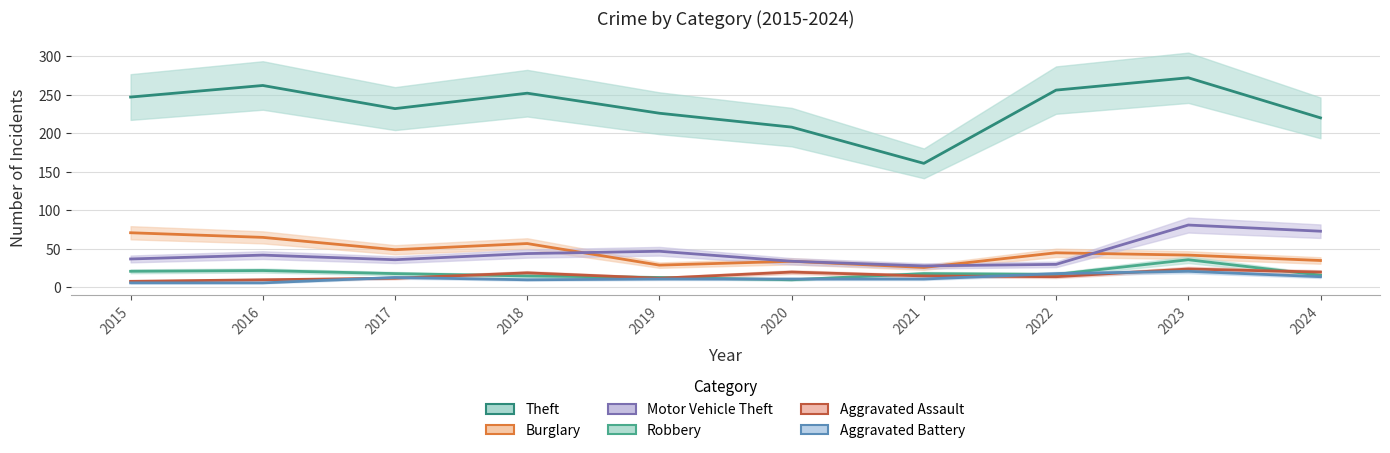

What is the lowest value of the Aggravated Assault series?

8